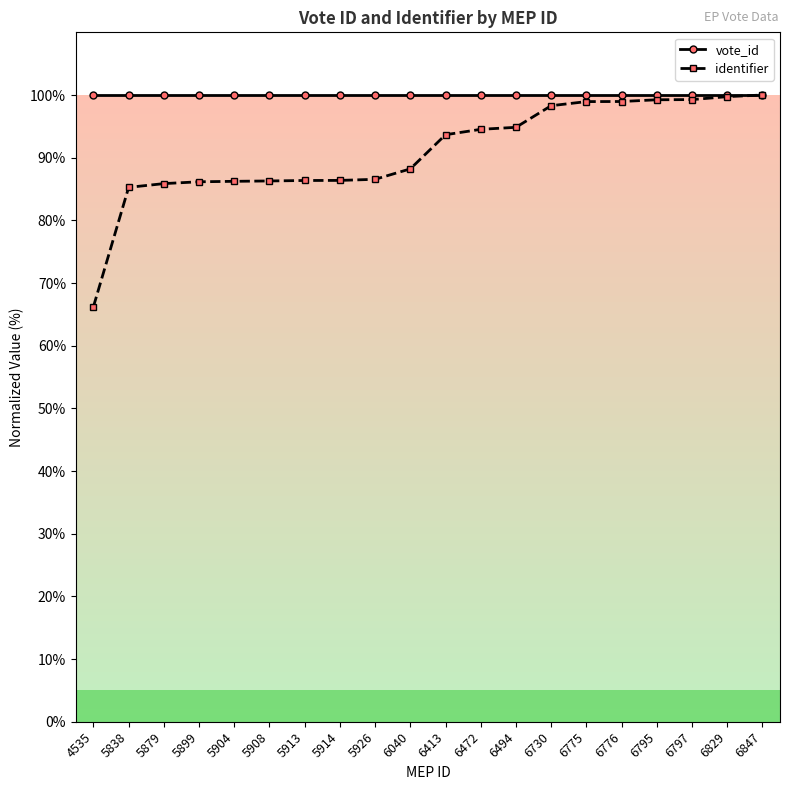

What is the value of the identifier point at the 15th from the left?

98.9